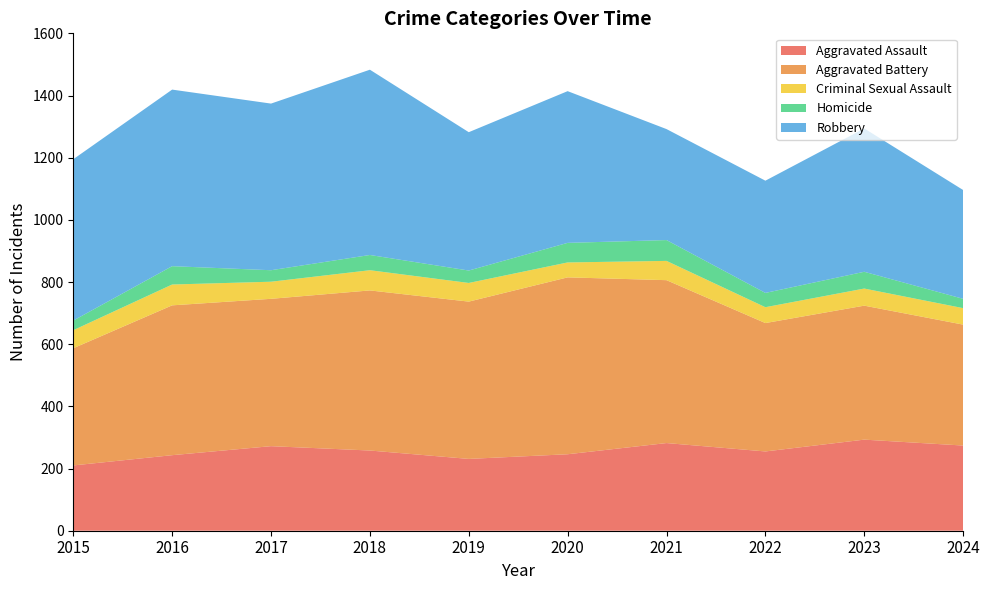

Reading left to right, transcribe all the data shown in this chart.

Aggravated Assault: 210	243	272	258	231	246	282	255	293	274
Aggravated Battery: 377	482	474	515	506	569	524	413	431	389
Criminal Sexual Assault: 58	67	55	65	60	48	62	51	55	53
Homicide: 31	59	37	49	40	63	67	46	54	30
Robbery: 519	568	536	596	445	488	357	361	461	350